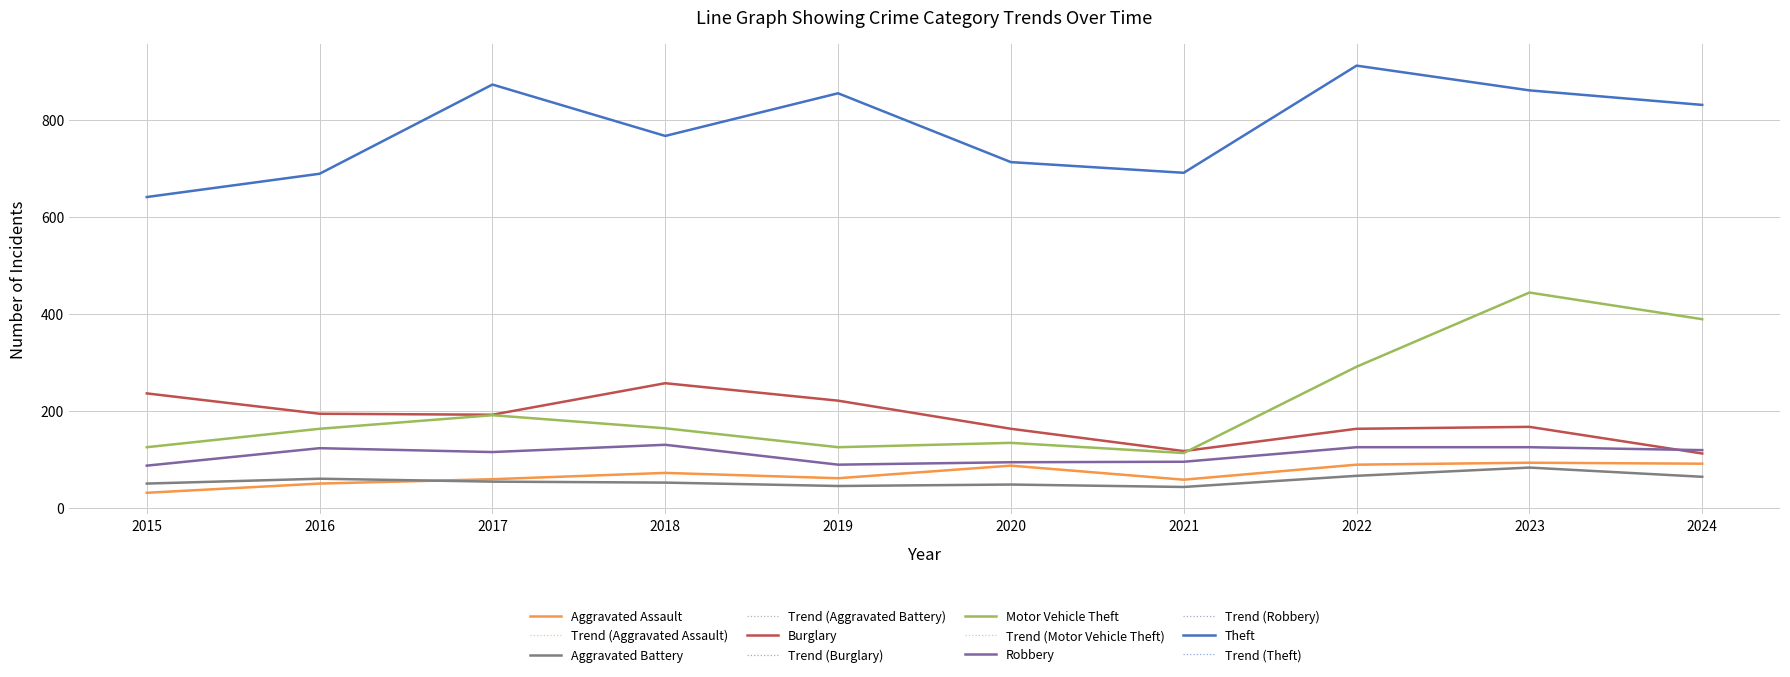

Is this an area chart (filled region under the line)?

No